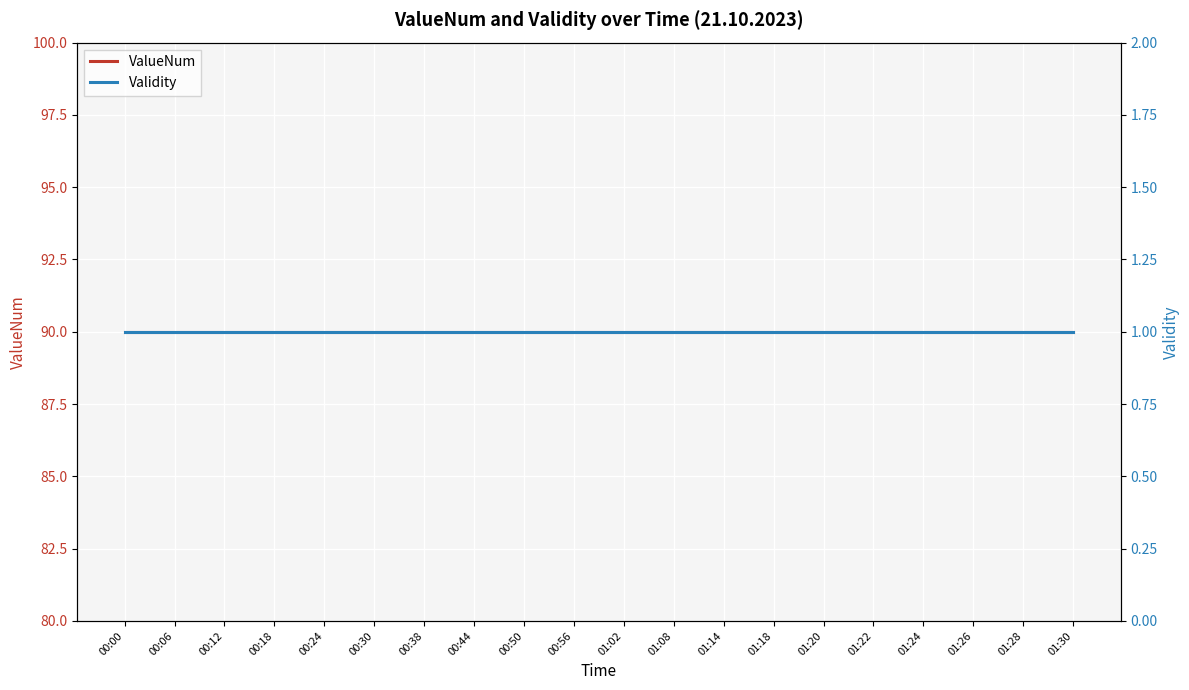

True or false: ValueNum has more than 1 points higher than both neighbors.

False